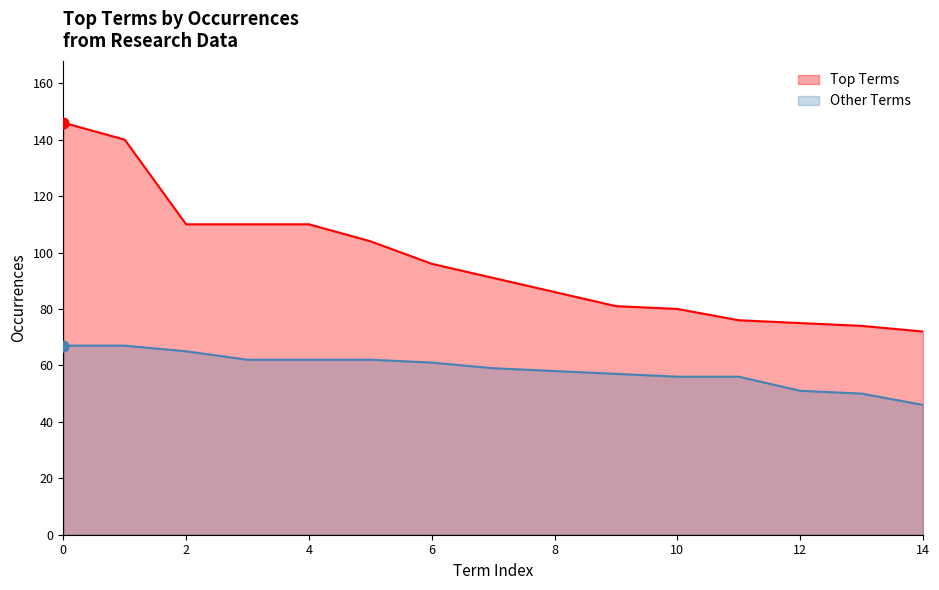

At which category is the sum across all series the highest?

0